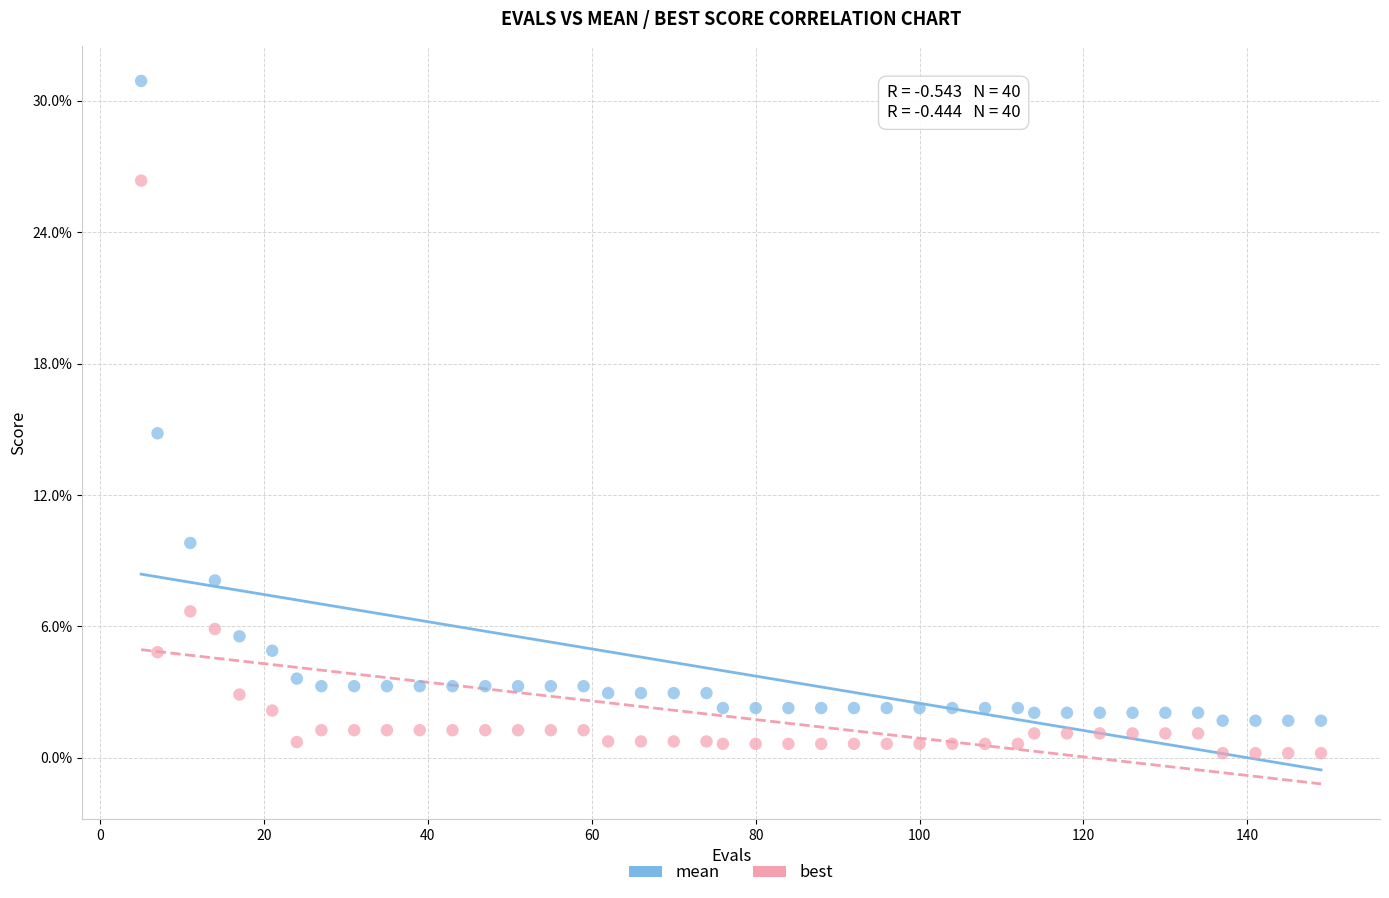

What are all the series names shown in the legend?

mean, best